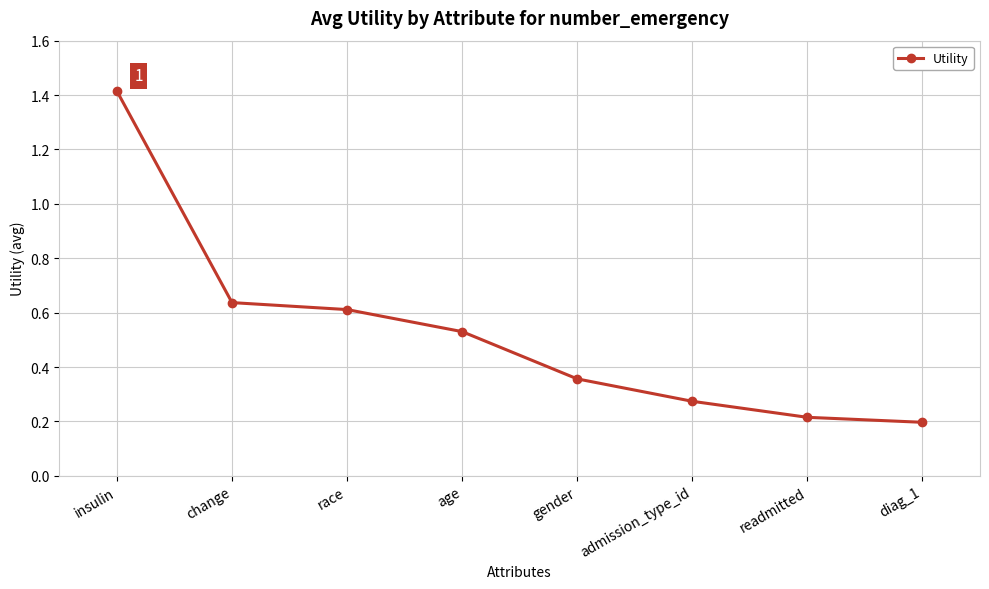

Which has a higher value, readmitted or race?

race